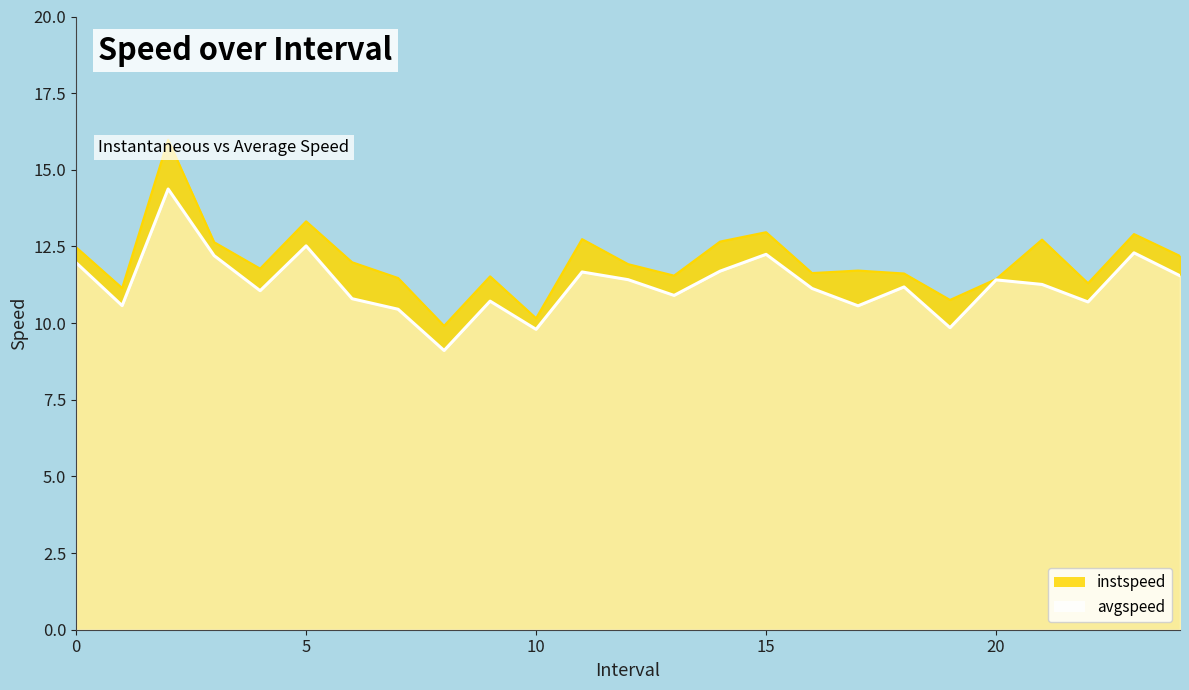

Reading right to left, extract all data points from this chart.

instspeed: 12.2	12.9	11.3	12.7	11.4	10.8	11.6	11.7	11.6	13.0	12.7	11.5	11.9	12.7	10.2	11.5	9.9	11.5	12.0	13.3	11.8	12.6	16.0	11.1	12.5
avgspeed: 11.5	12.3	10.7	11.3	11.4	9.9	11.2	10.6	11.1	12.2	11.7	10.9	11.4	11.7	9.8	10.7	9.1	10.5	10.8	12.5	11.1	12.2	14.4	10.6	12.0